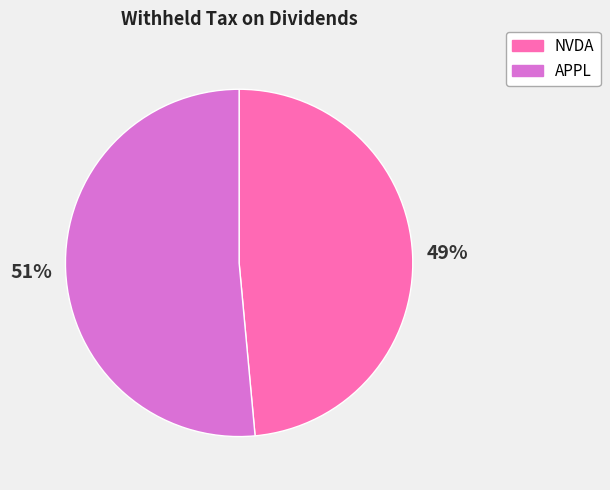

What percentage is the APPL slice, to the nearest percent?

51%